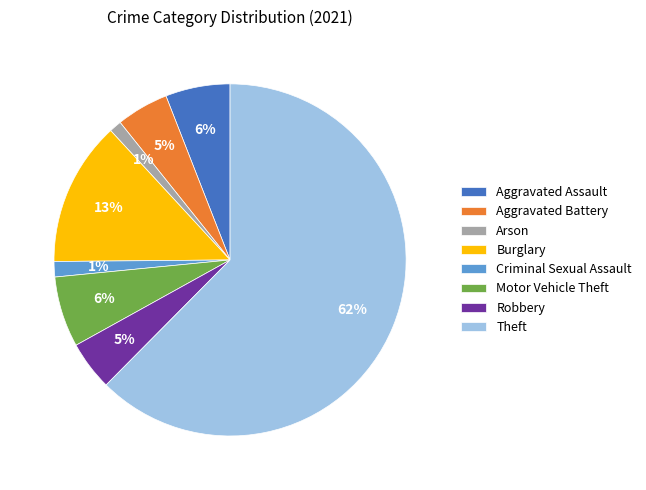

To the nearest percent, what percentage of the pie is Criminal Sexual Assault?

1%